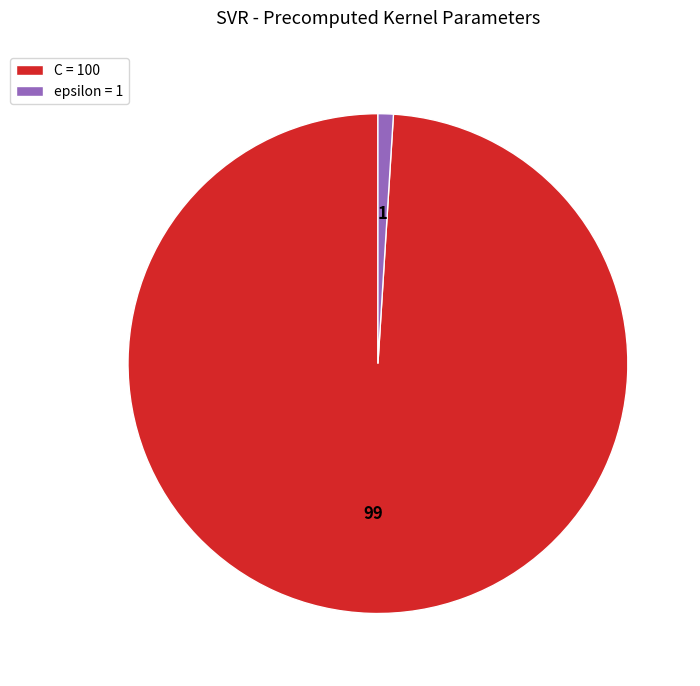

Is it true that C = 100 is 89% of the pie?

False